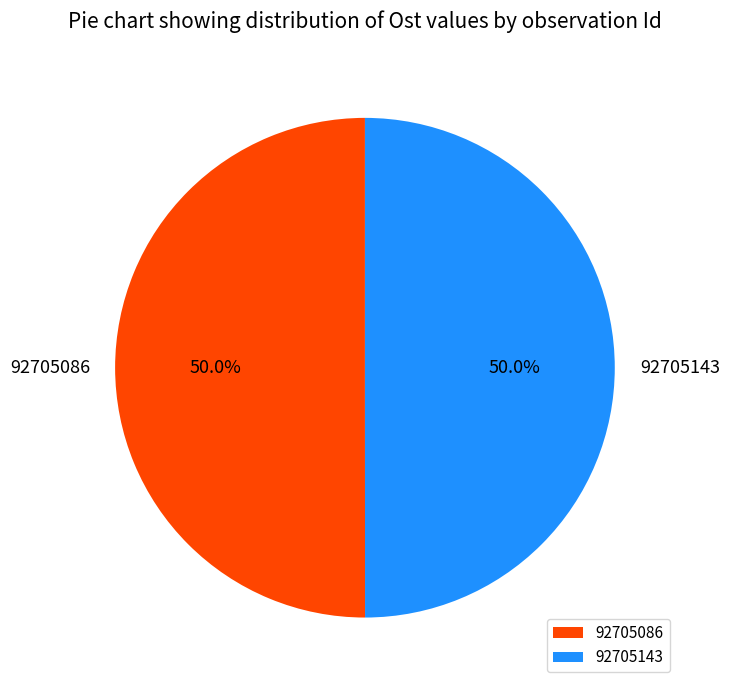

Approximately how many times larger is the value at 92705086 compared to 92705143?

1.0